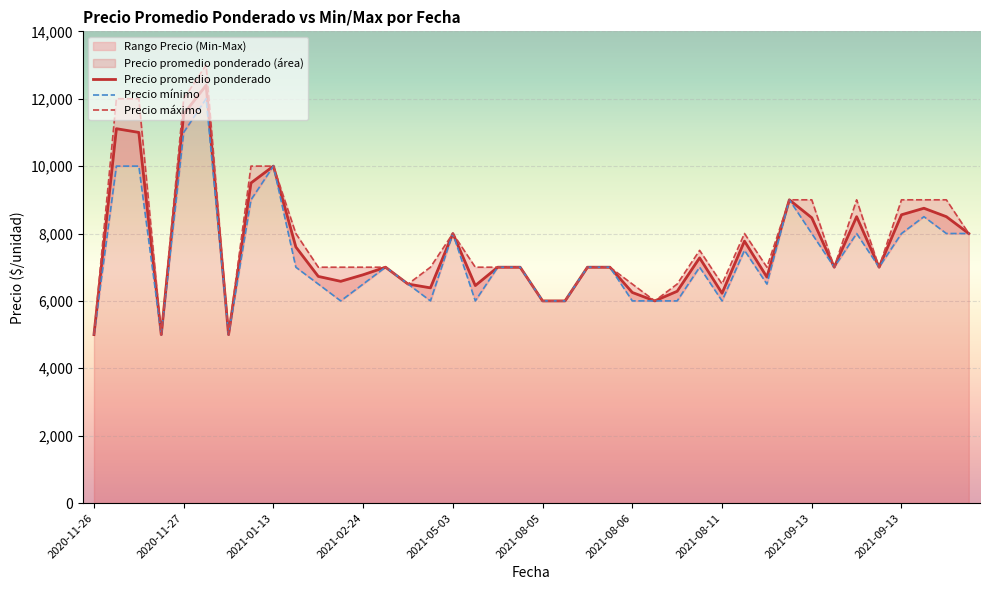

List the series in order of their peak value, lowest first.

Precio mínimo, Precio promedio ponderado, Precio máximo